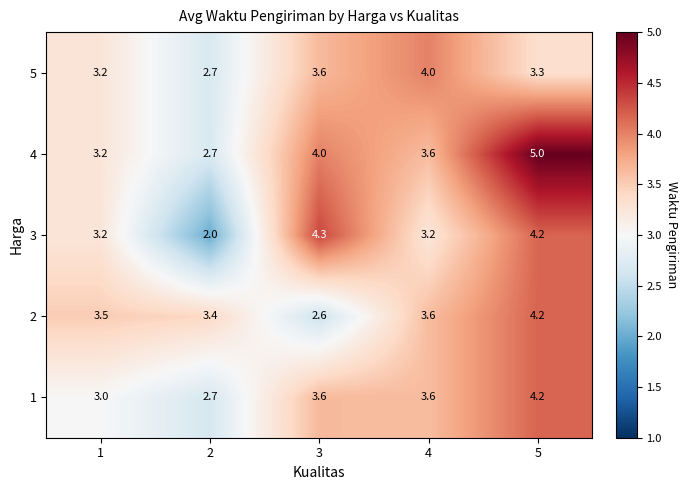

What is the approximate value of 3 at 3?

4.3